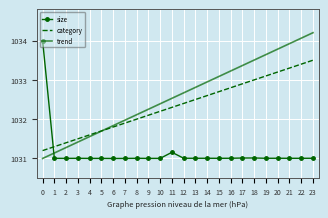

At 22, list the series in order from smallest to largest.

size, category, trend